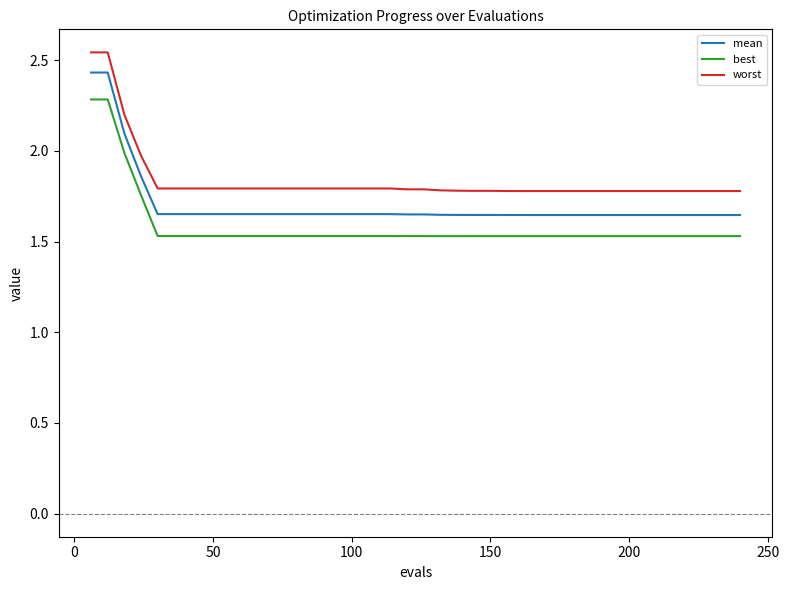

Which series has the largest total across all categories?

worst